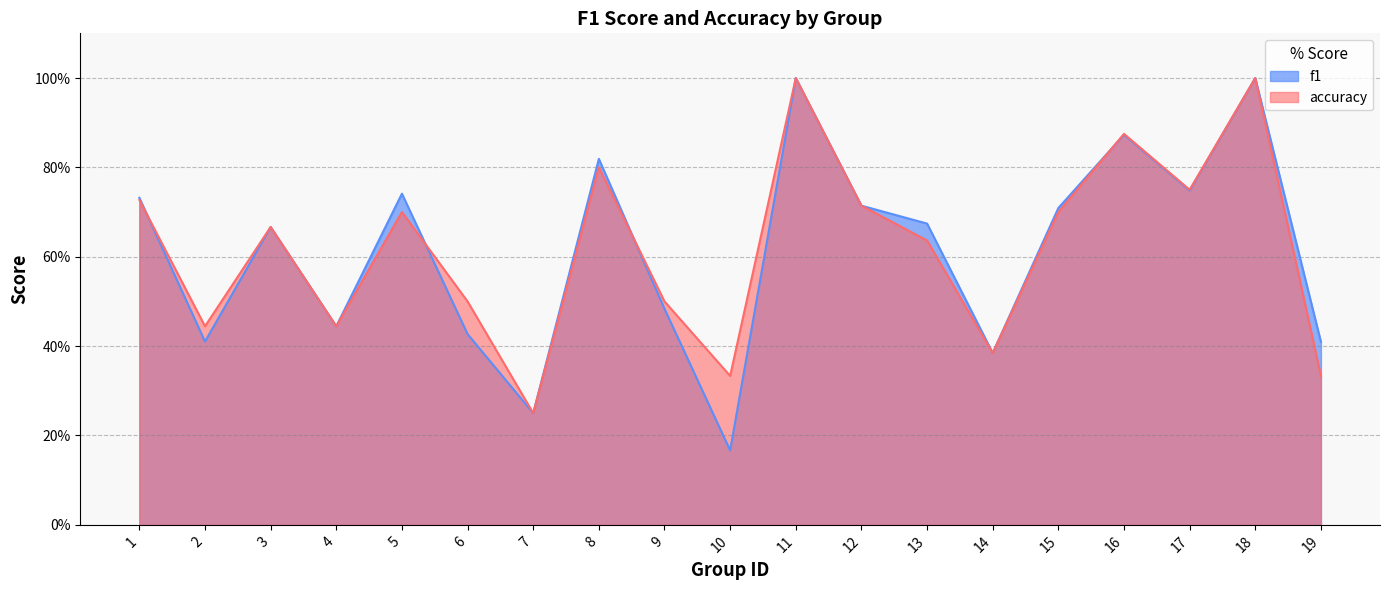

How many categories are shown in the chart?

19